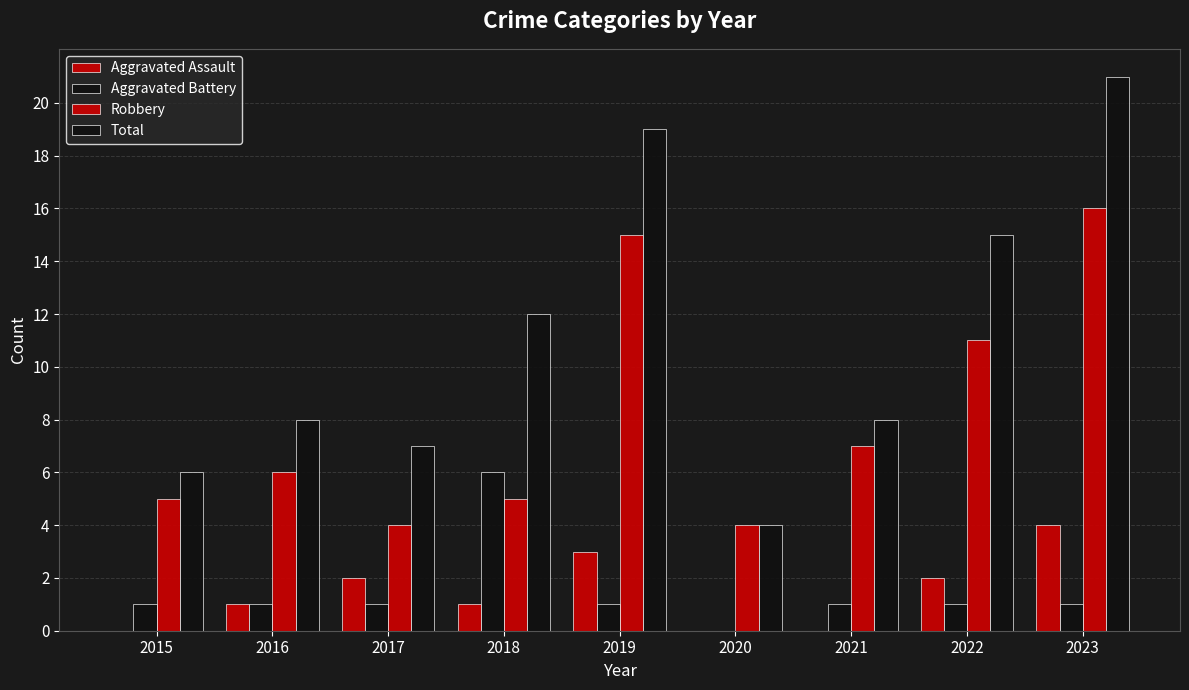

How many groups of bars are there?

9